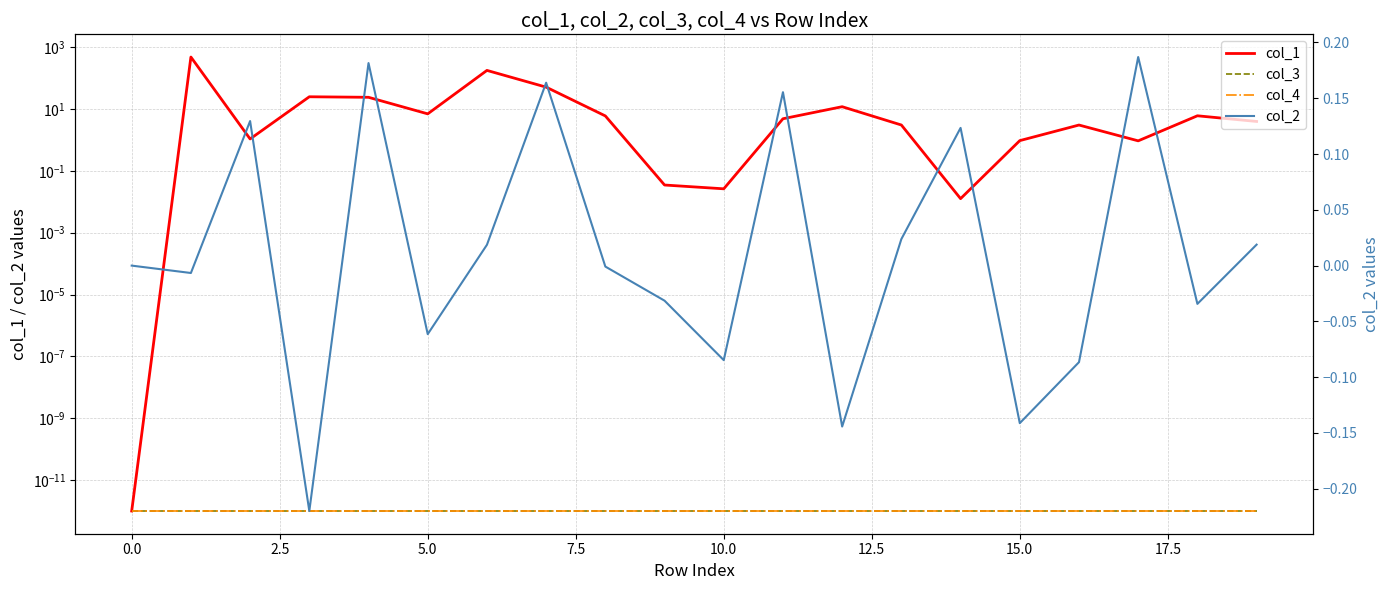

How many times do col_2 and col_1 cross each other?

2